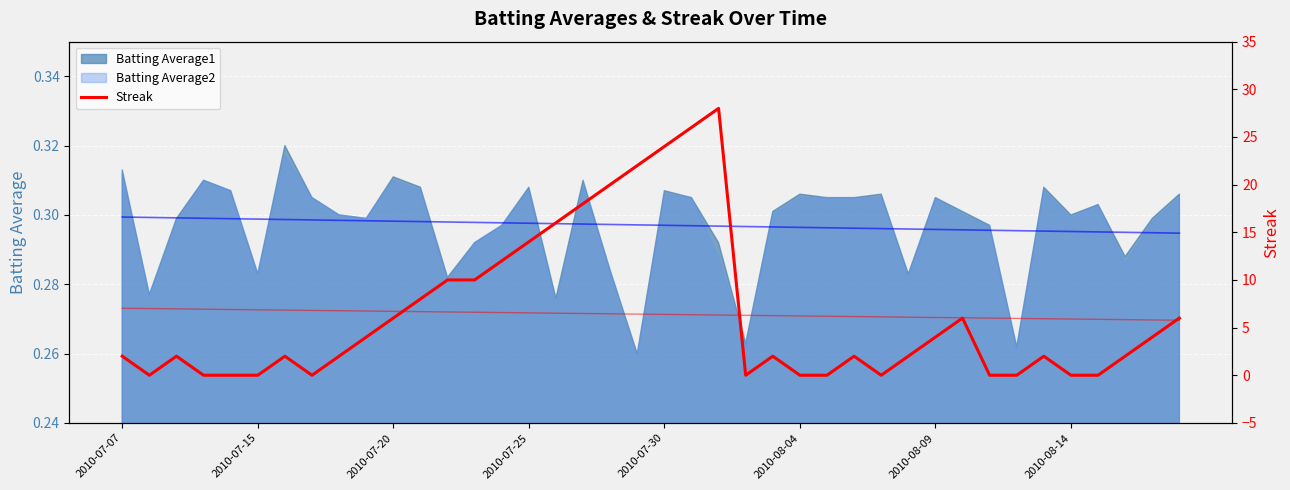

Between 25 and 2010-07-25, which is larger?

25